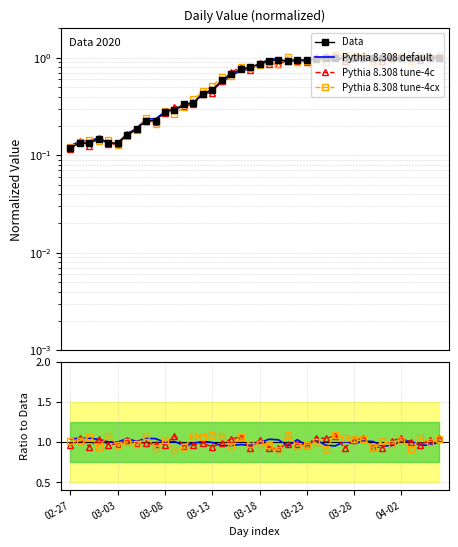

True or false: Pythia 8.308 tune-4c has a value of 1.0 at 03-28.

True